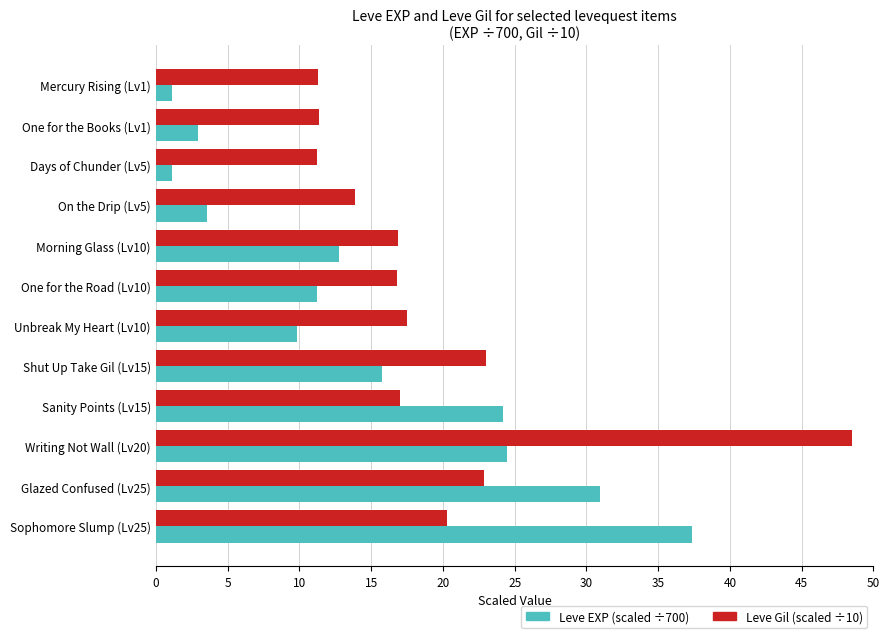

Rank the series by their average value, from lowest to highest.

Leve EXP (scaled ÷700), Leve Gil (scaled ÷10)